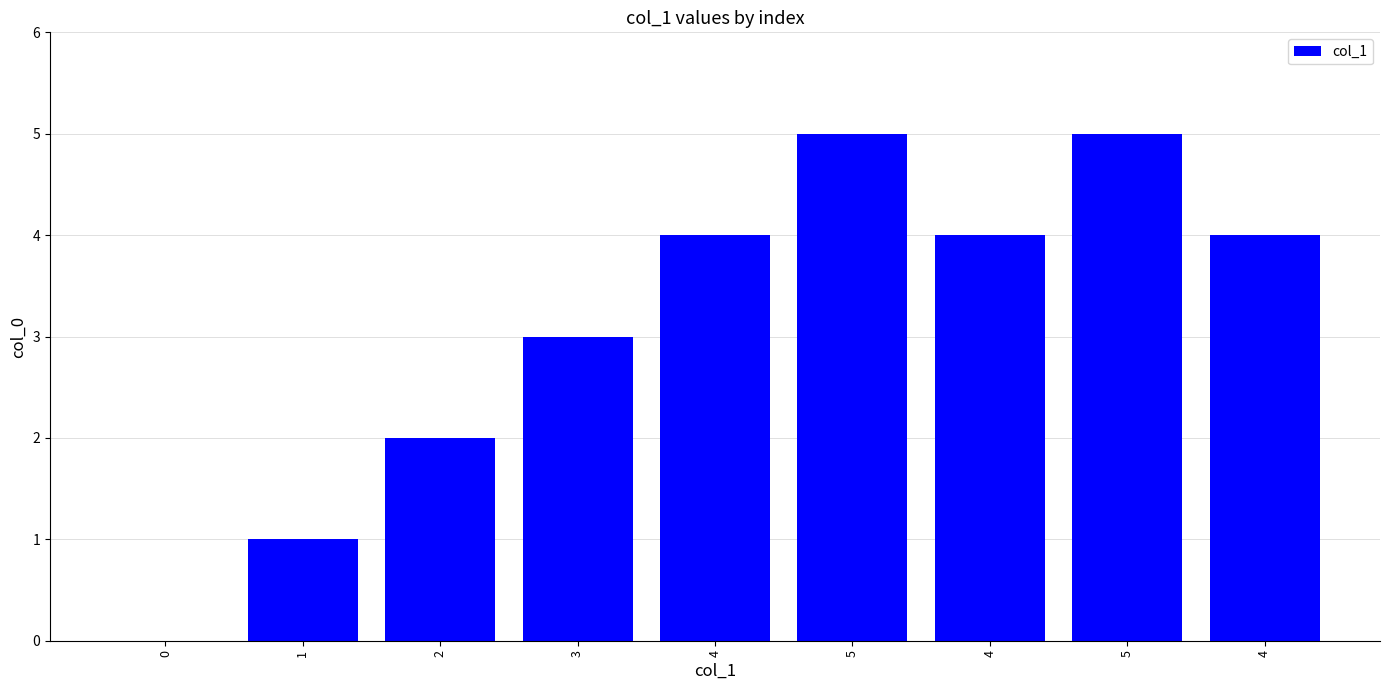

How many values are above zero?

8